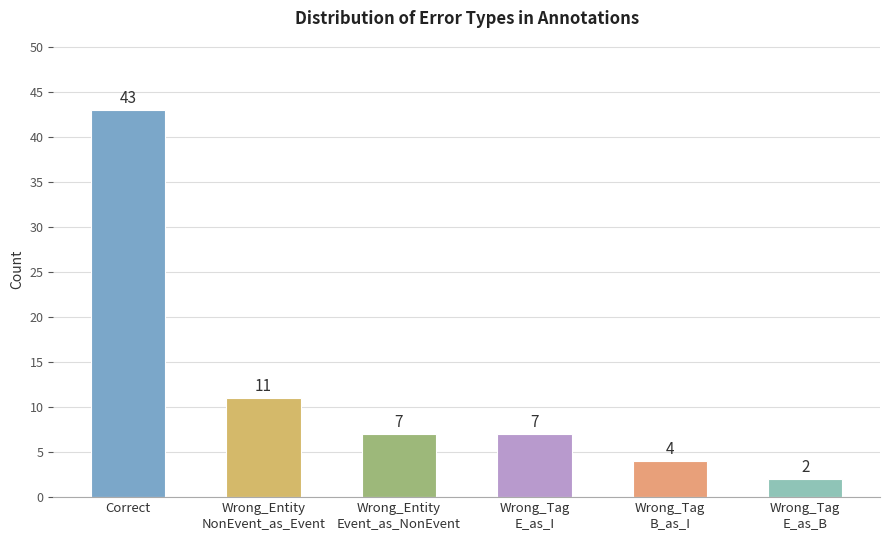

Reading right to left, transcribe all the data shown in this chart.

2	4	7	7	11	43